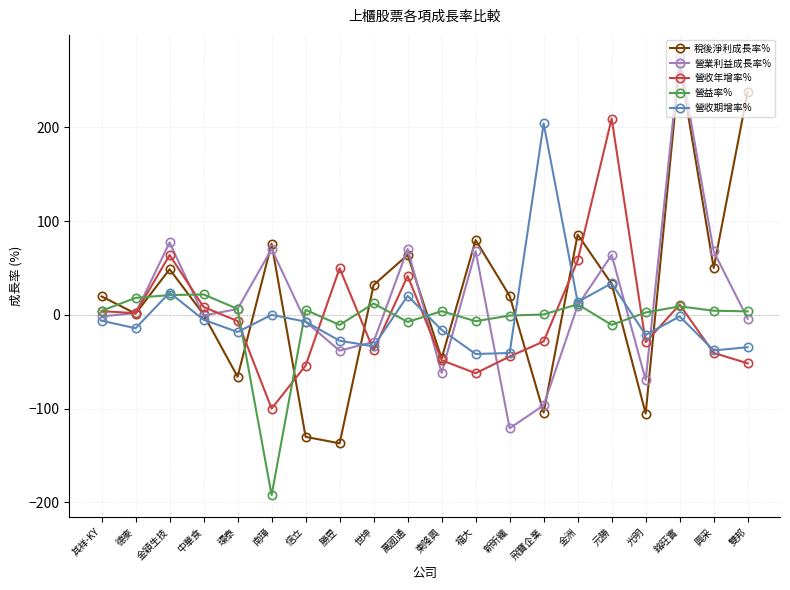

What position from the left is 南璋?

6